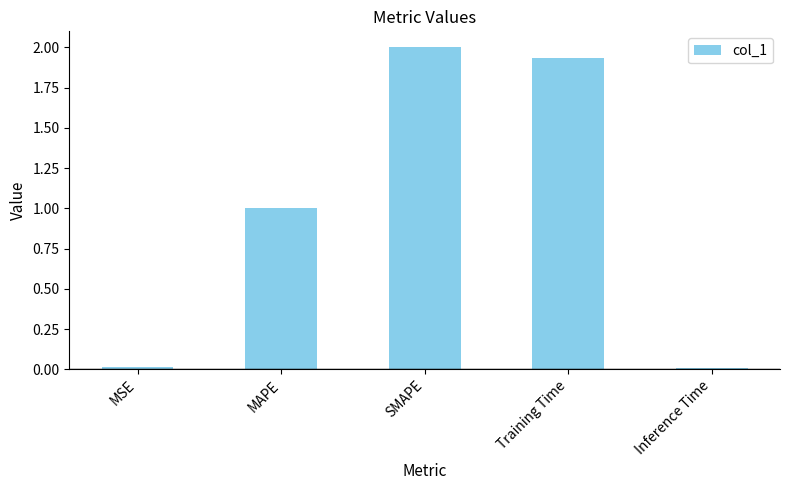

What is the label of the 5th bar from the left?

Inference Time